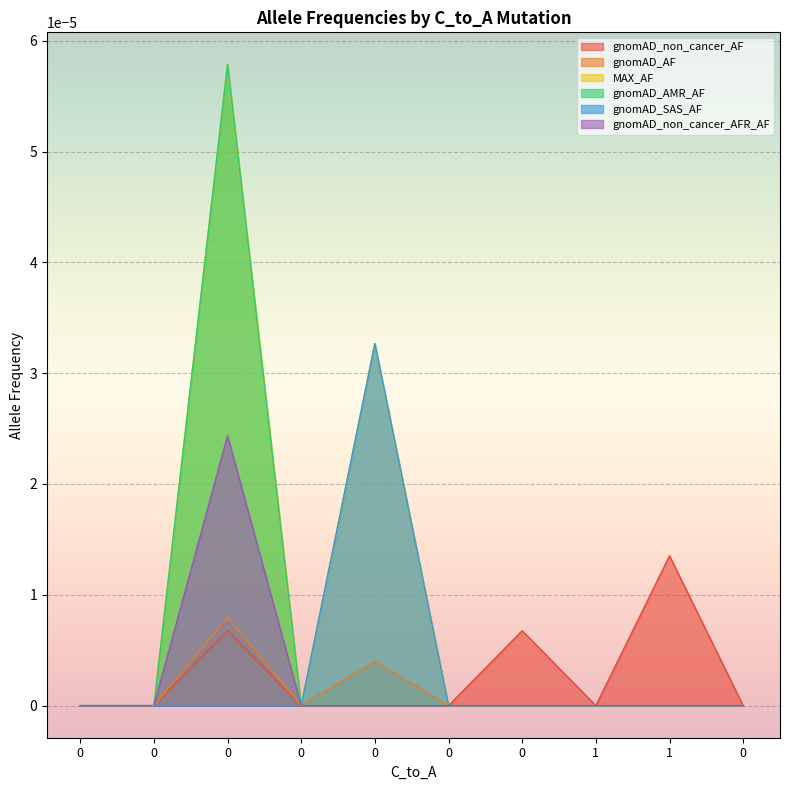

True or false: gnomAD_AMR_AF has more than 1 interior local peaks.

False